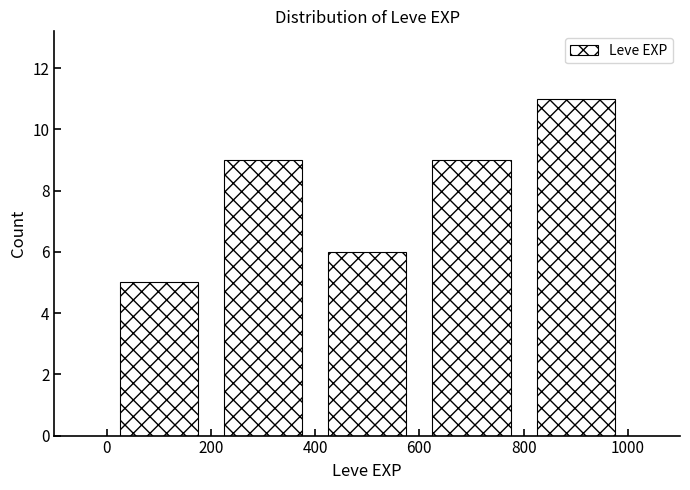

Reading left to right, list every bar in this chart as the range it spans on the x-axis followed by its height. The values are not printed on the chart, so give them approximately, as read against the axis.

0 to 200: 5
200 to 400: 9
400 to 600: 6
600 to 800: 9
800 to 1000: 11